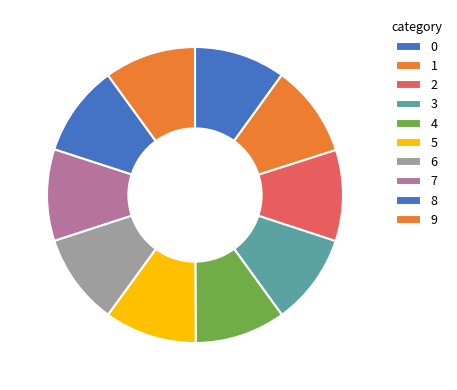

Which category has the biggest portion of the pie?

1